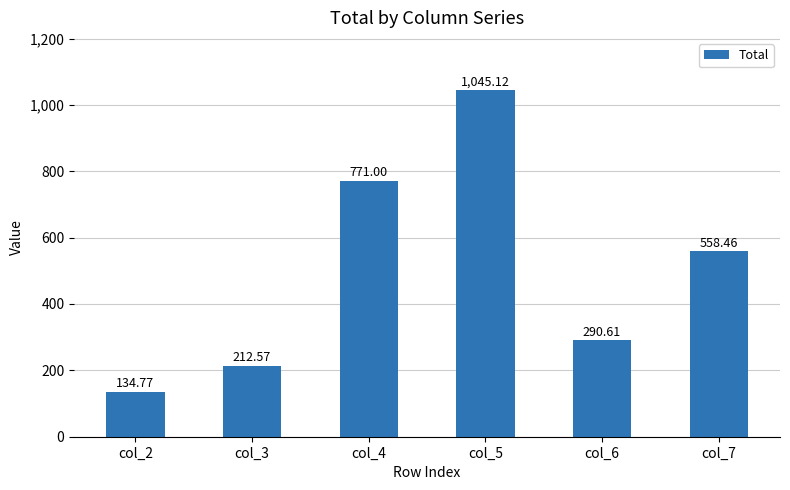

Between col_4 and col_6, which is larger?

col_4